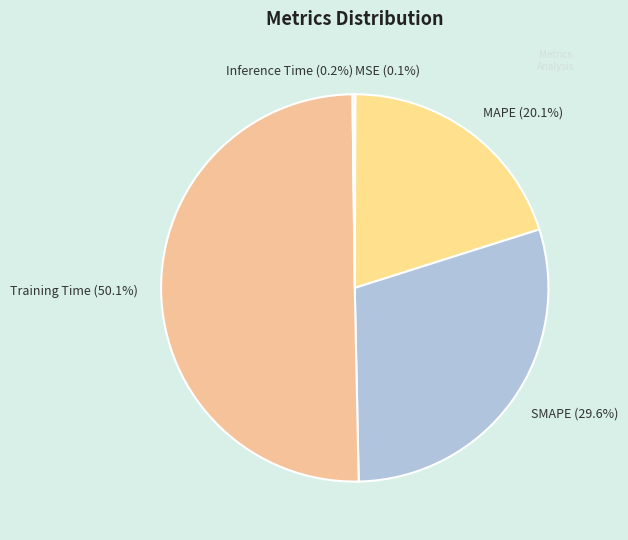

What percentage is the SMAPE slice, to the nearest percent?

30%